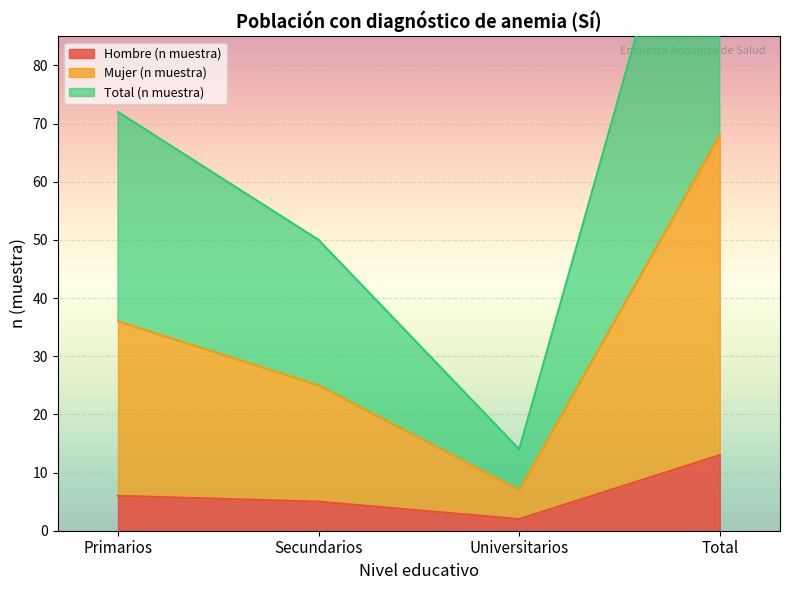

True or false: Mujer (n muestra) has a value of 3 at Universitarios.

False